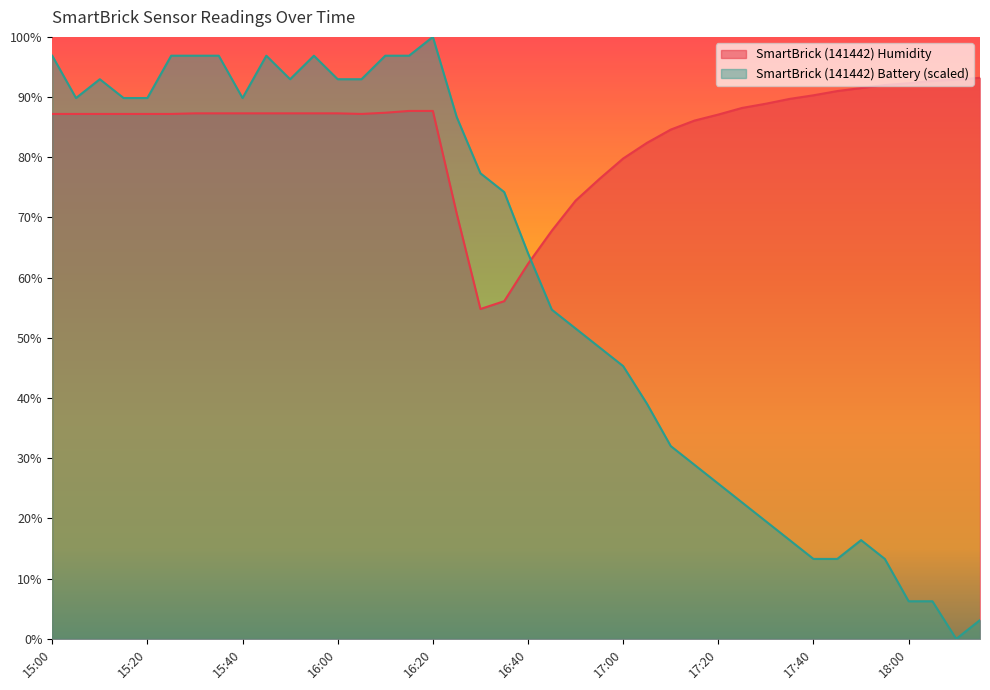

How many categories are shown in the chart?

40